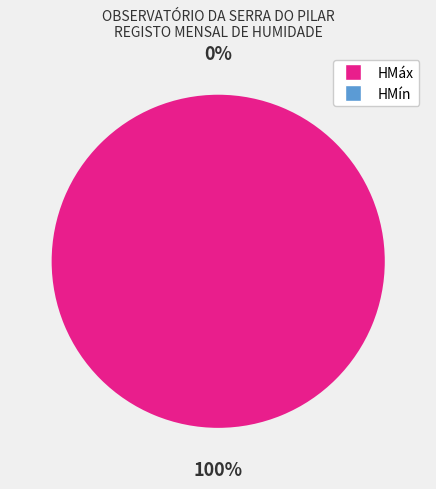

Rank the categories by value from lowest to highest.

HMín, HMáx